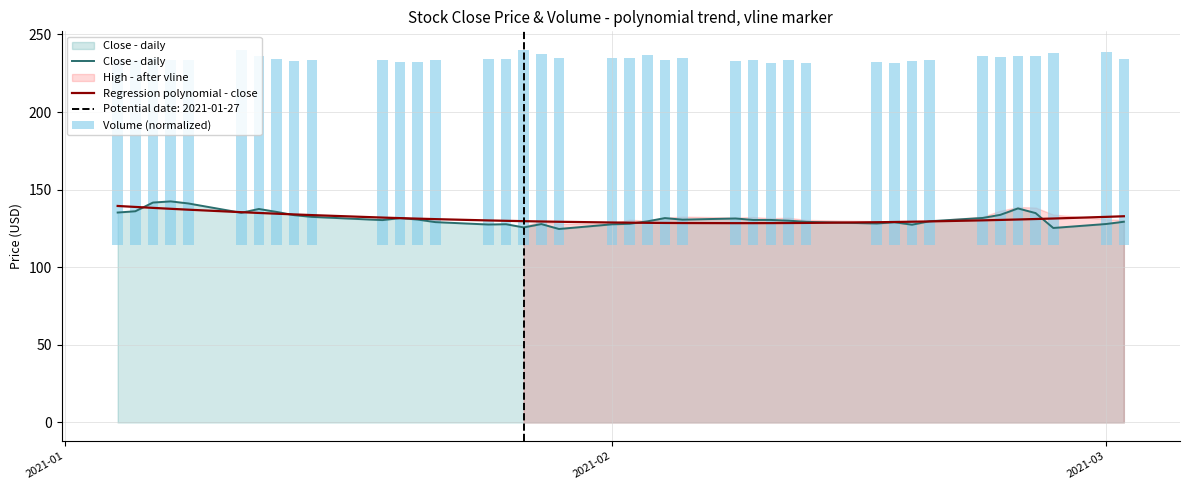

How many data points does each series have?

40